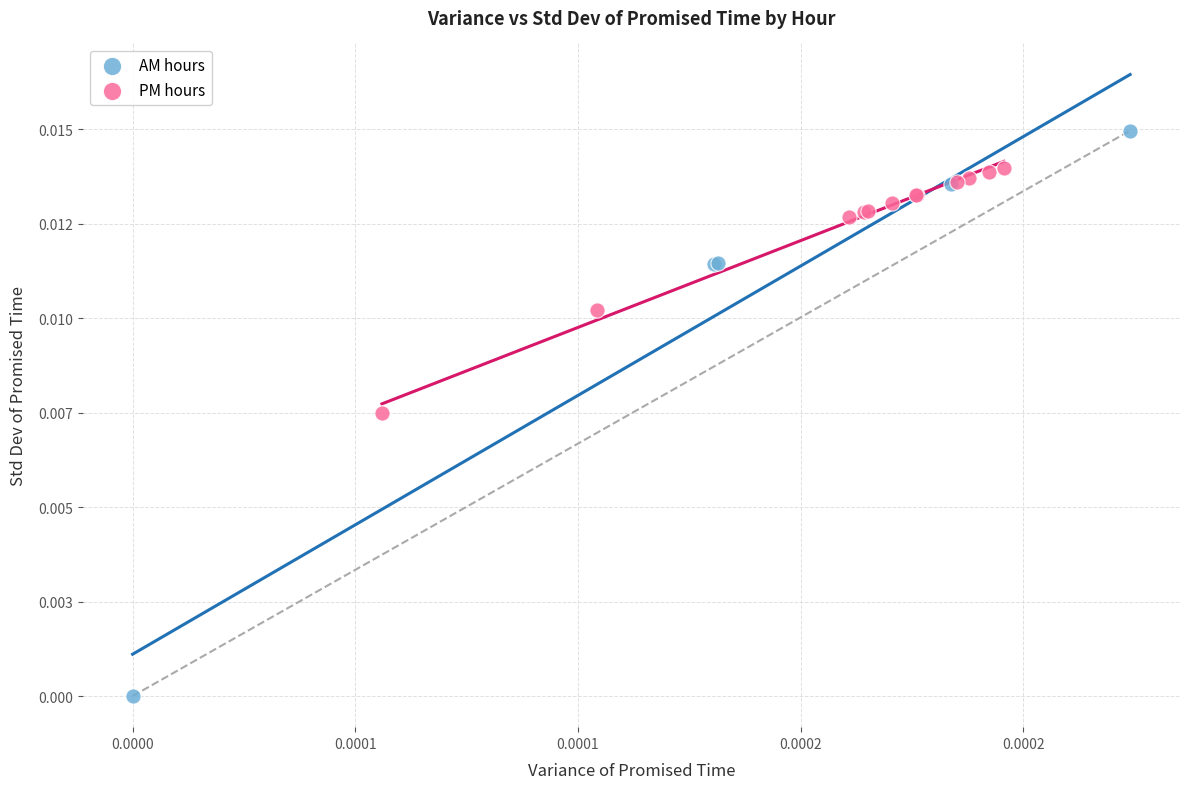

What are all the series names shown in the legend?

AM hours, PM hours